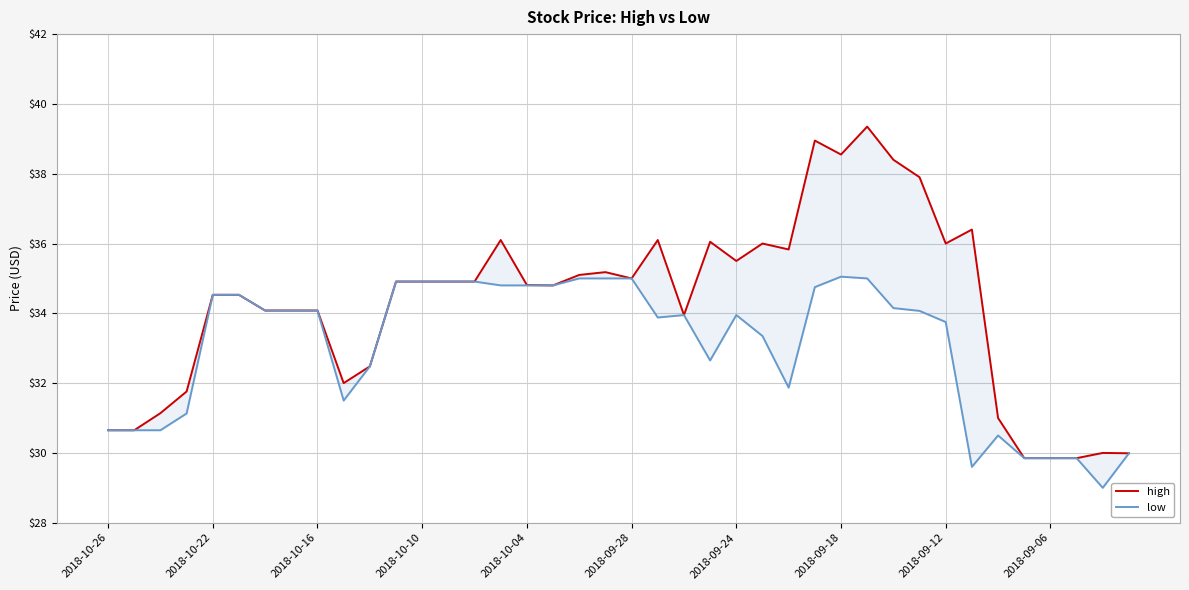

Which series changed the most between 12 and 21?

high